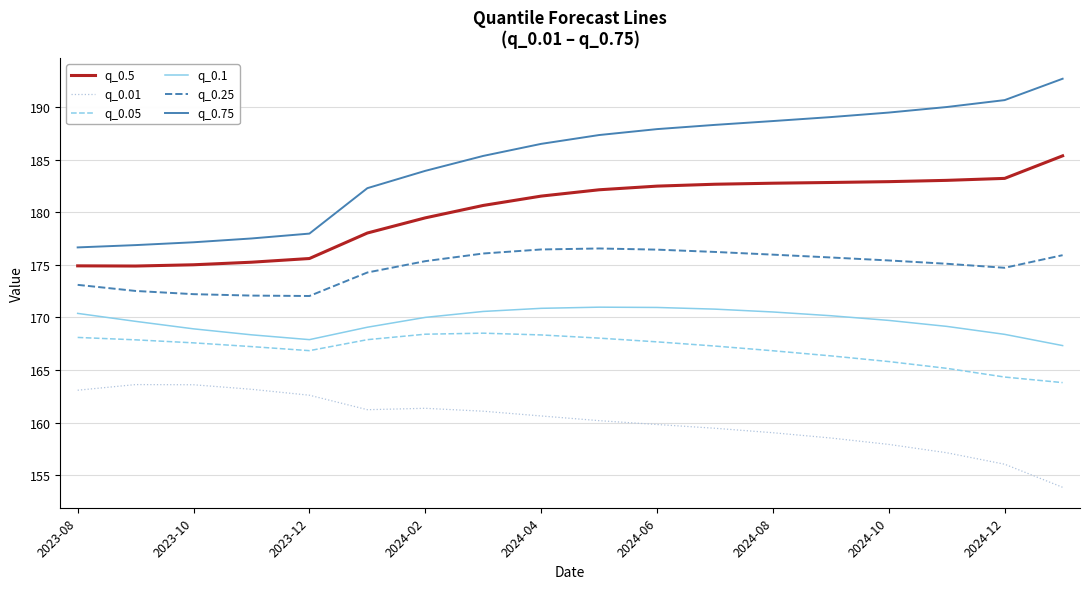

What is the sum of all q_0.75 values?

3328.1